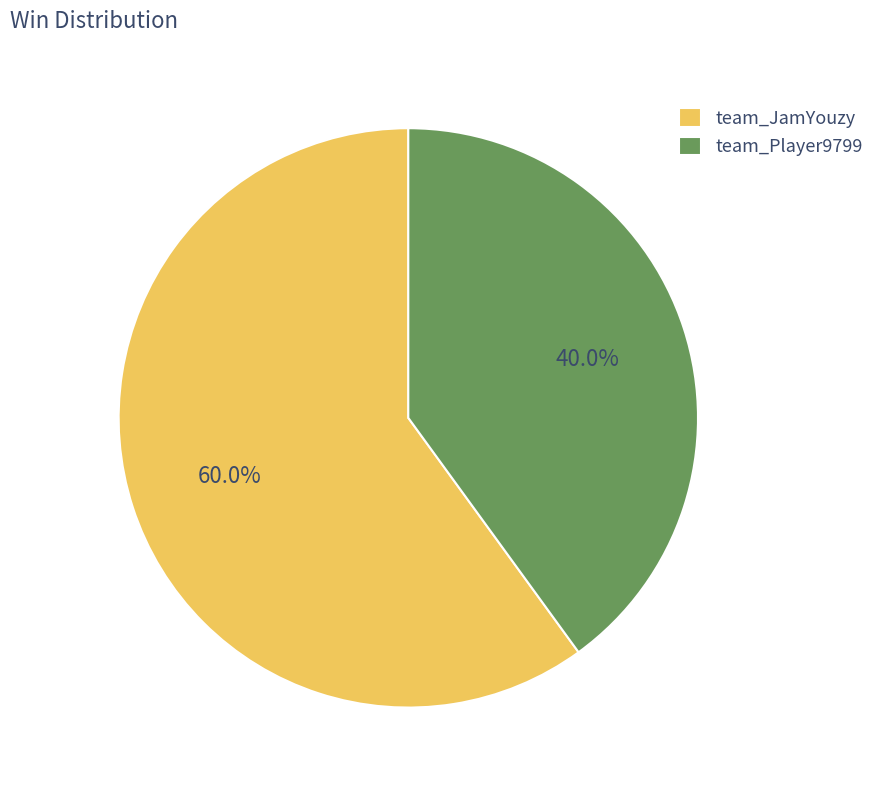

What is the ratio of the value at team_Player9799 to the value at team_JamYouzy?

0.7